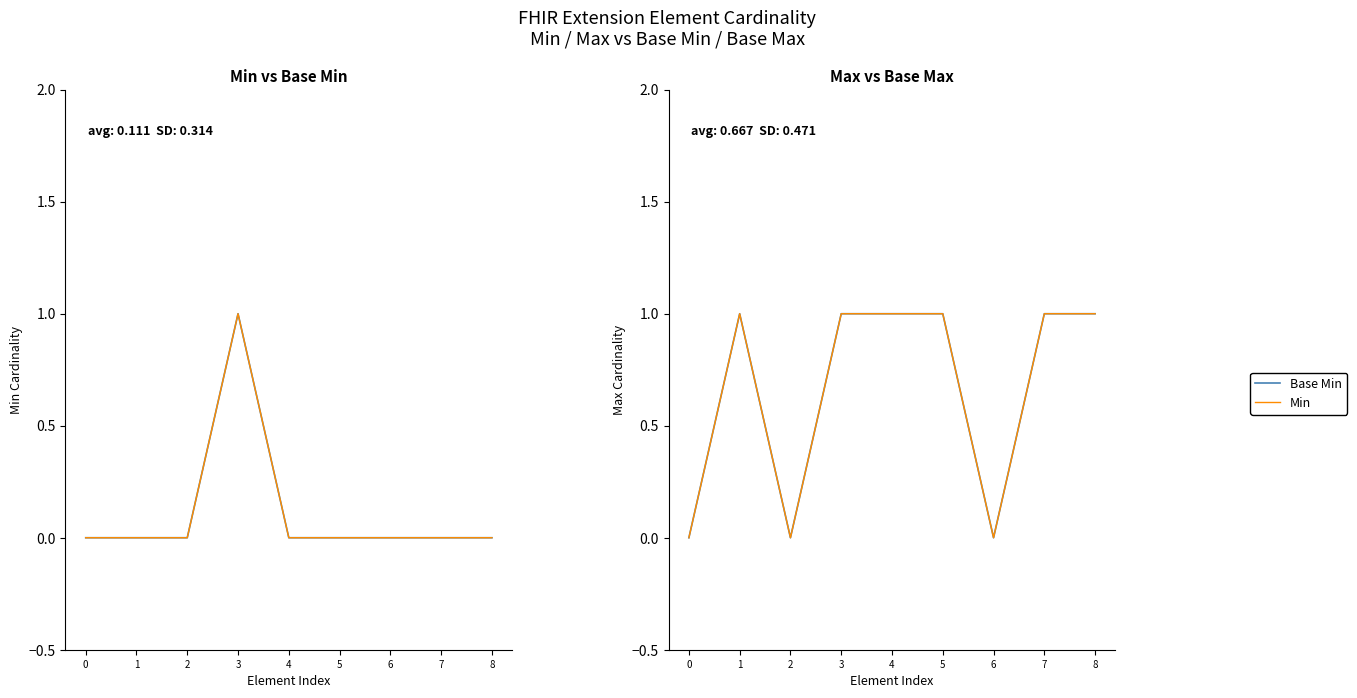

What is the sum of the Base Min values at 3 and 5?

1